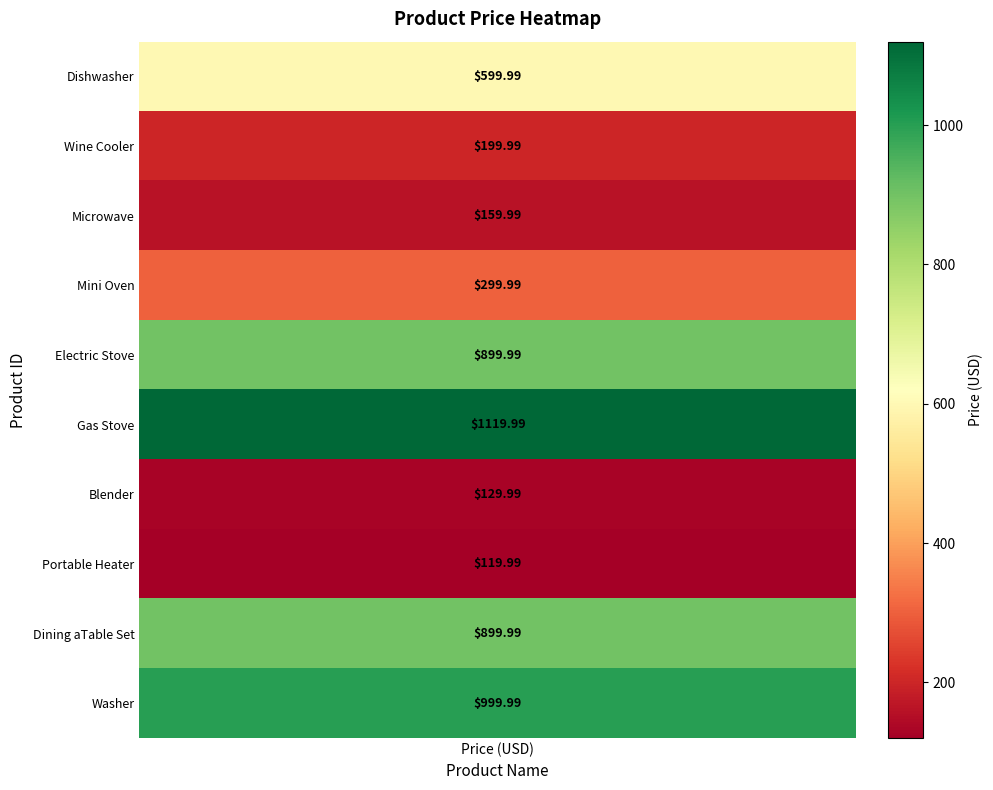

What is the maximum value shown in the chart?

1120.0